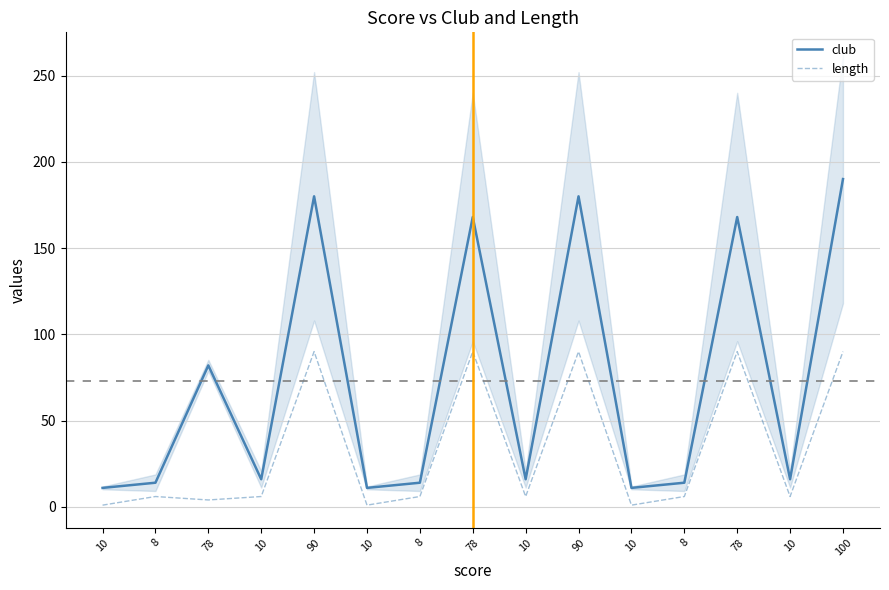

Rank the categories by length value from highest to lowest.

90, 78, 90, 78, 100, 8, 10, 8, 10, 8, 10, 78, 10, 10, 10